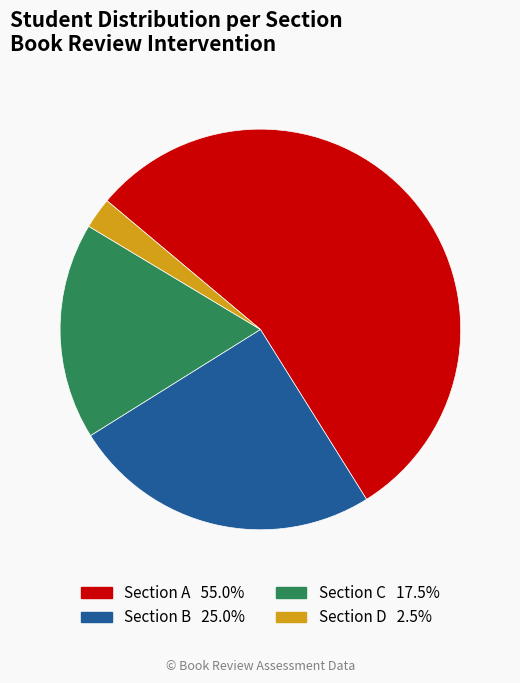

Is there a majority slice in this chart?

Yes